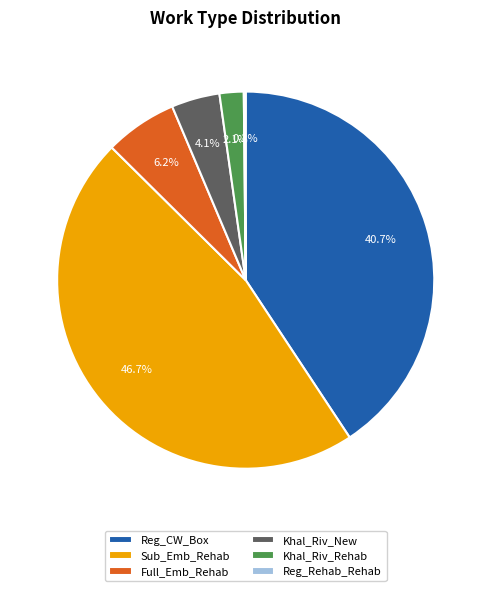

Combined, what portion of the pie is Khal_Riv_New and Reg_CW_Box?

44.8%